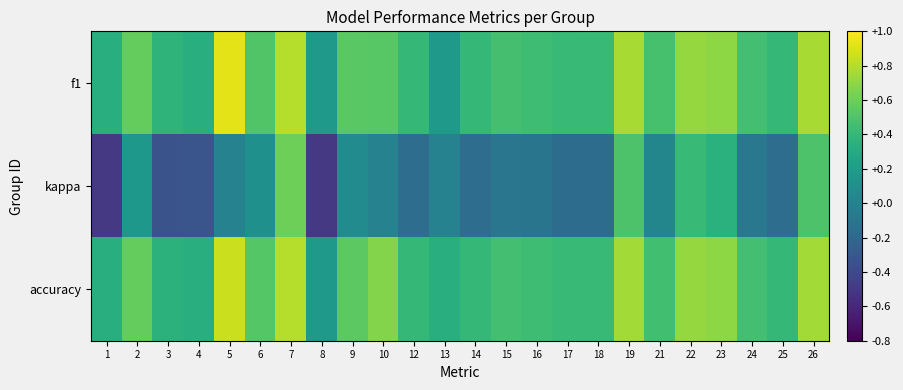

Reading left to right, transcribe all the data shown in this chart.

f1: 1=0.3	2=0.6	3=0.4	4=0.3	5=0.9	6=0.5	7=0.8	8=0.2	9=0.5	10=0.5	12=0.4	13=0.2	14=0.4	15=0.5	16=0.4	17=0.4	18=0.4	19=0.8	21=0.5	22=0.7	23=0.7	24=0.5	25=0.4	26=0.8
kappa: 1=-0.5	2=0.2	3=-0.3	4=-0.3	5=0.0	6=0.1	7=0.6	8=-0.5	9=0.1	10=0.0	12=-0.2	13=0.0	14=-0.2	15=-0.1	16=-0.1	17=-0.2	18=-0.2	19=0.5	21=0.0	22=0.4	23=0.3	24=-0.1	25=-0.2	26=0.5
accuracy: 1=0.3	2=0.6	3=0.4	4=0.3	5=0.9	6=0.5	7=0.8	8=0.2	9=0.5	10=0.7	12=0.4	13=0.3	14=0.4	15=0.5	16=0.4	17=0.4	18=0.4	19=0.8	21=0.5	22=0.7	23=0.7	24=0.5	25=0.4	26=0.8